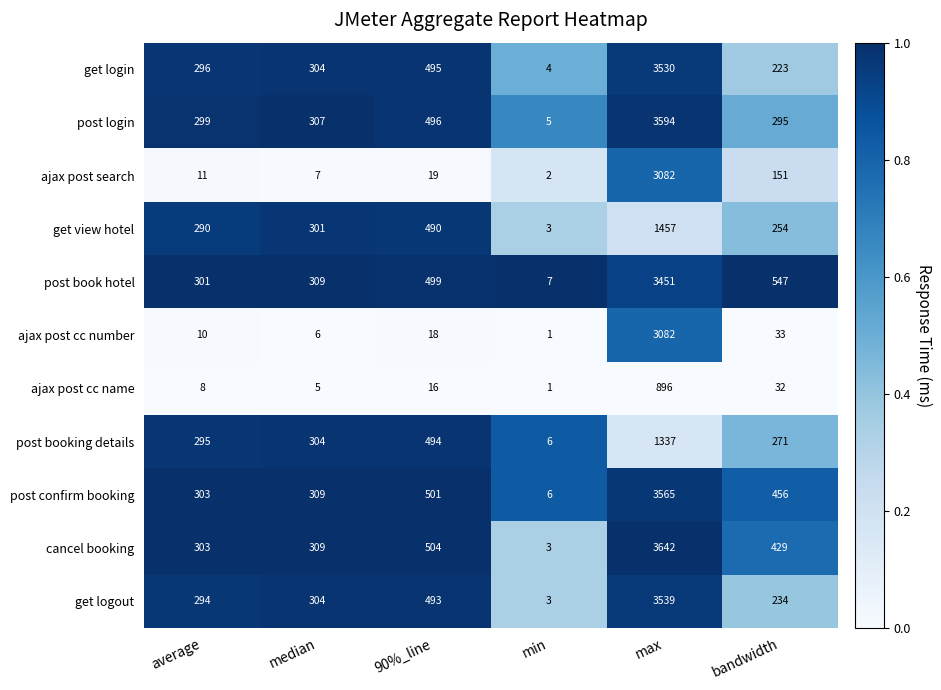

Rank the categories by post confirm booking value from lowest to highest.

min, average, median, bandwidth, 90%_line, max